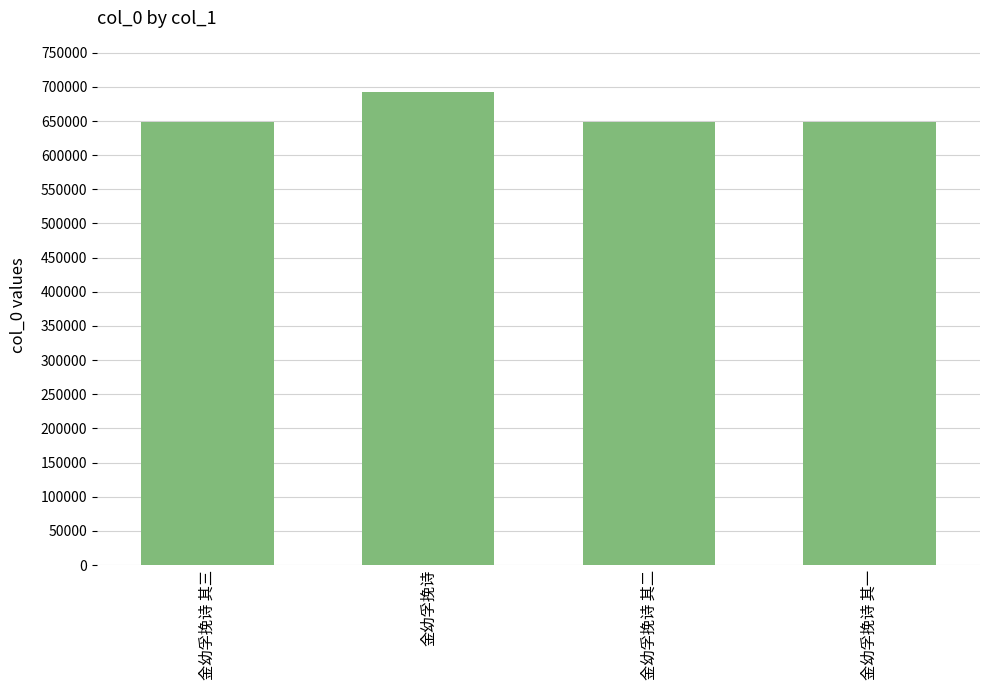

What is the label of the 2nd bar from the right?

金幼孚挽诗 其二